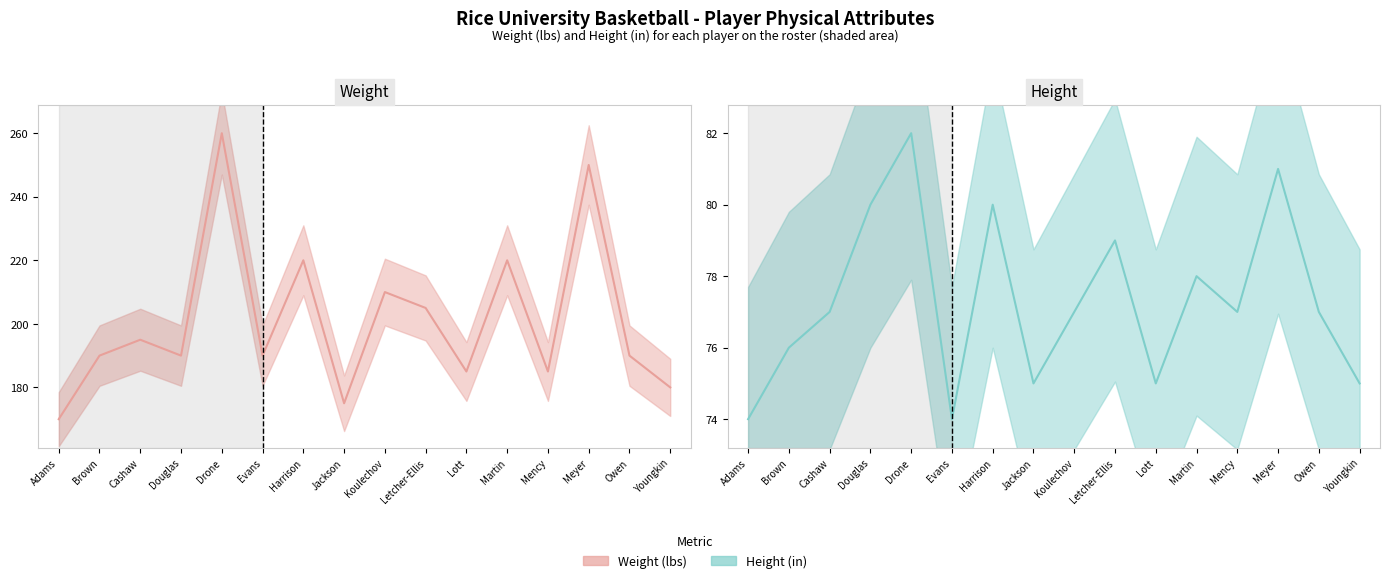

True or false: Height (in) (line) and Weight (lbs) (line) intersect in this chart.

False